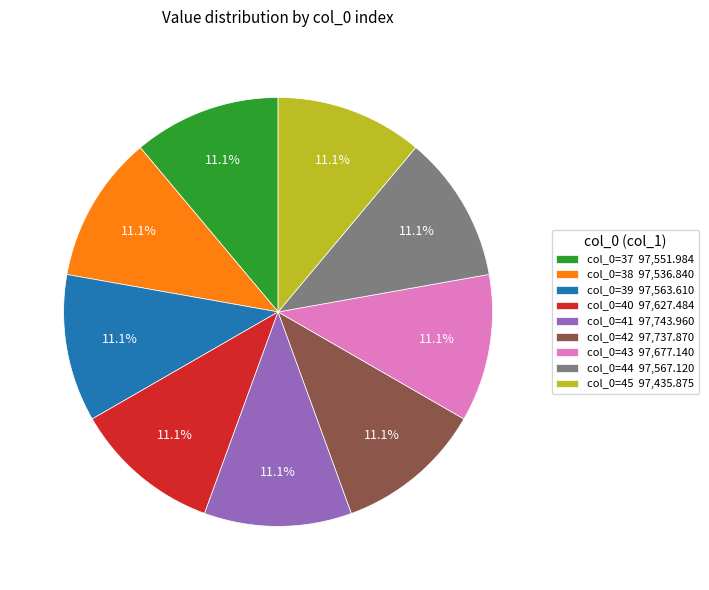

Does col_0=45 97,435.875 account for over 50% of the chart?

No